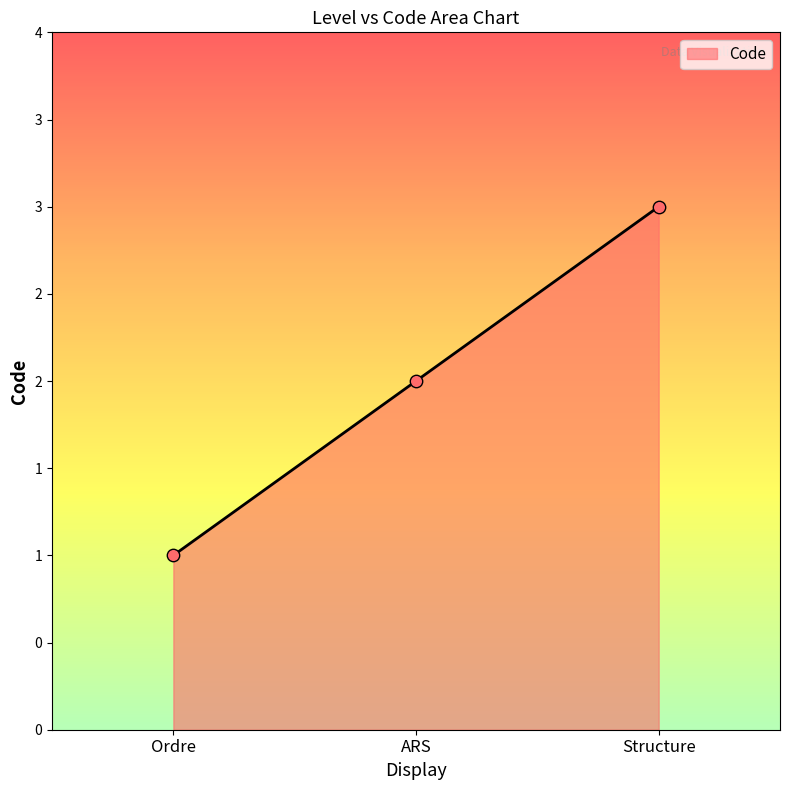

What is the change in value from ARS to Structure?

+1